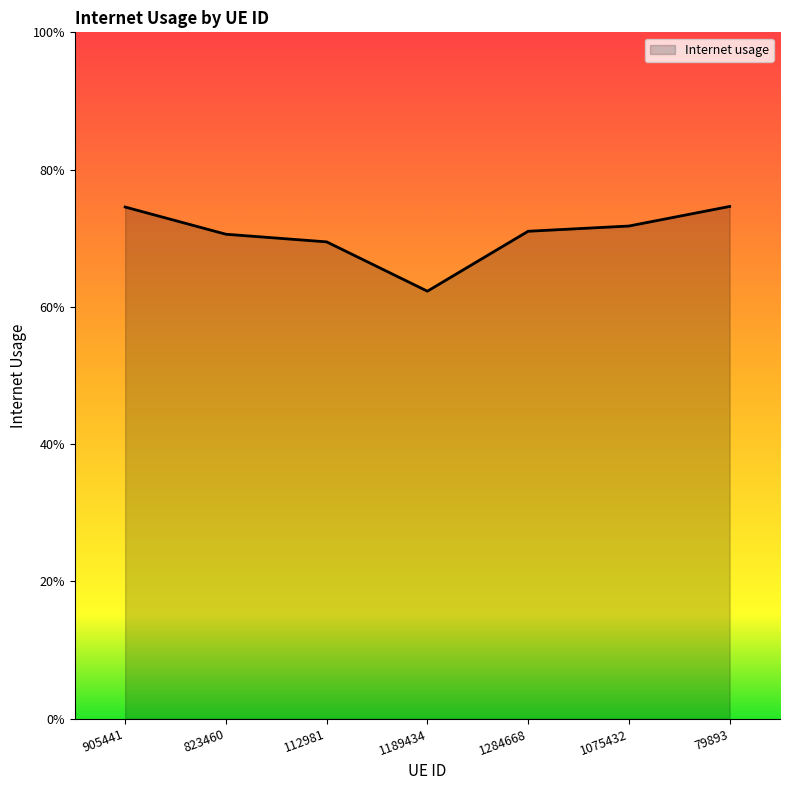

List the labels in order of value, smallest first.

1189434, 112981, 823460, 1284668, 1075432, 905441, 79893